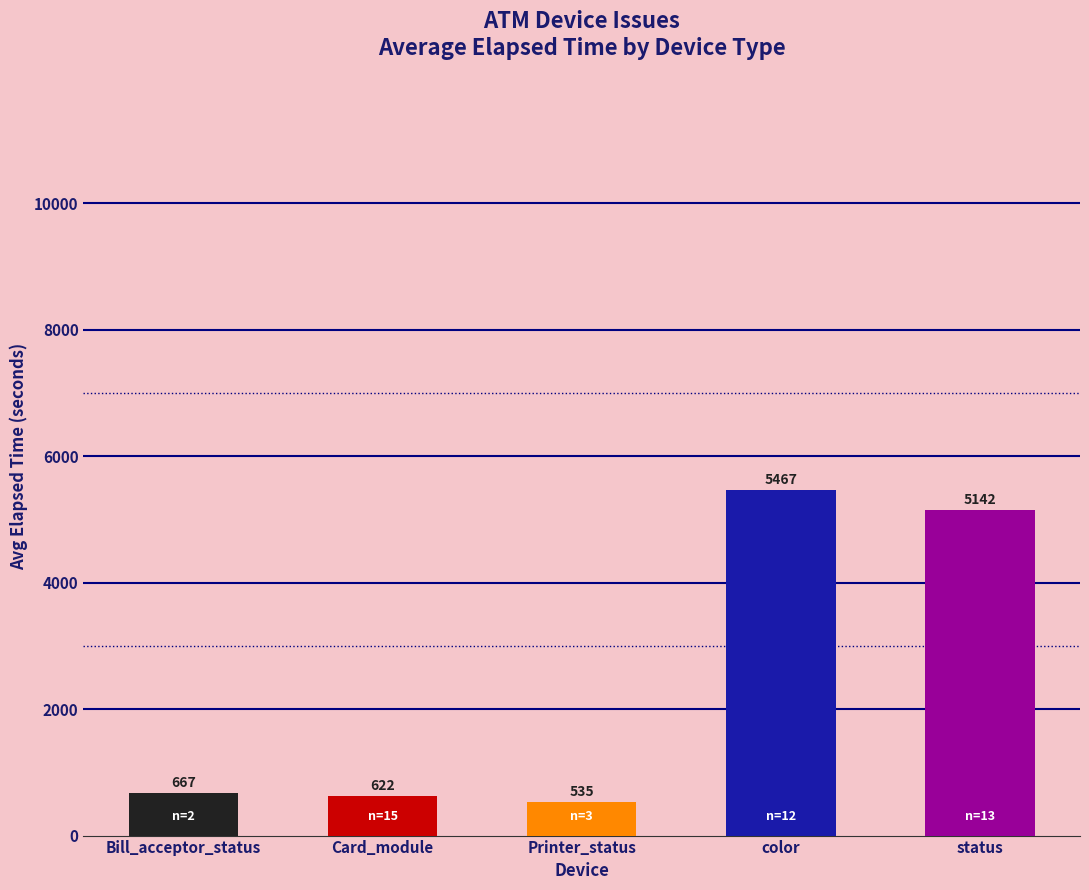

Reading left to right, list all the values displayed in this chart.

667	622	535	5467	5142